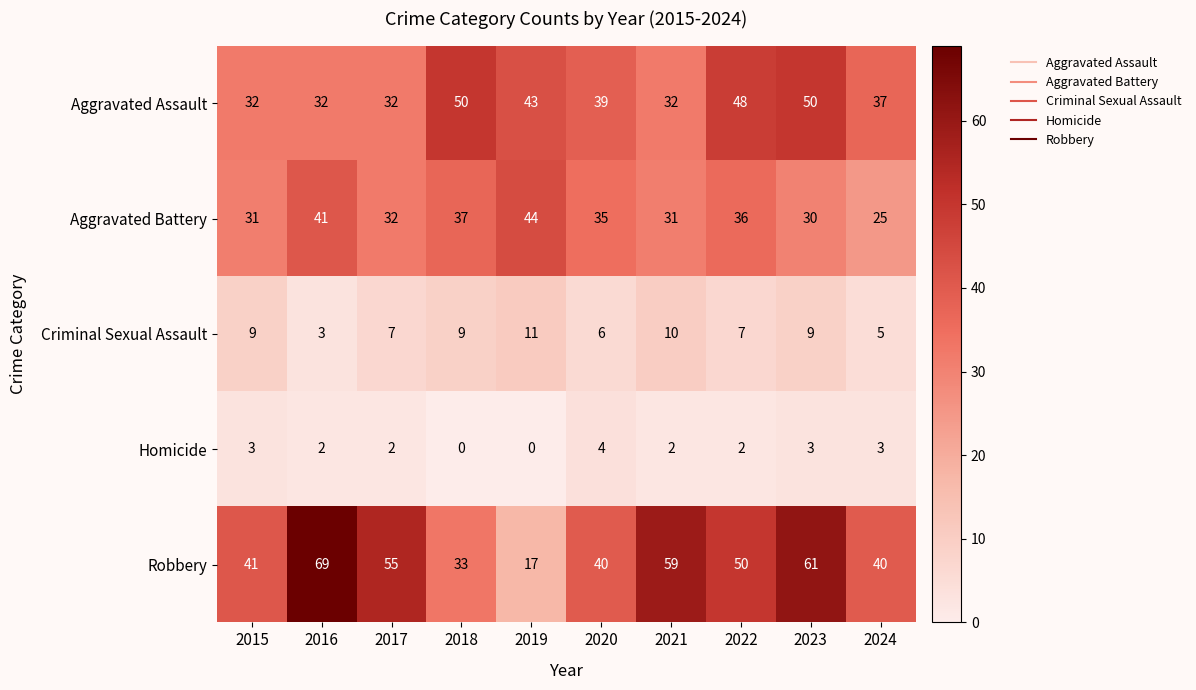

Rank the series by their maximum value, from lowest to highest.

Homicide, Criminal Sexual Assault, Aggravated Battery, Aggravated Assault, Robbery